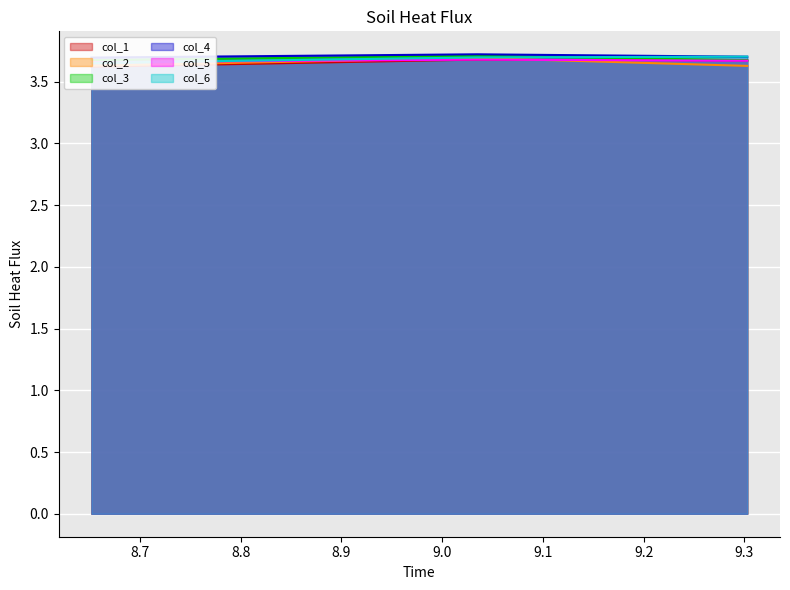

Which series has the largest total across all categories?

col_4